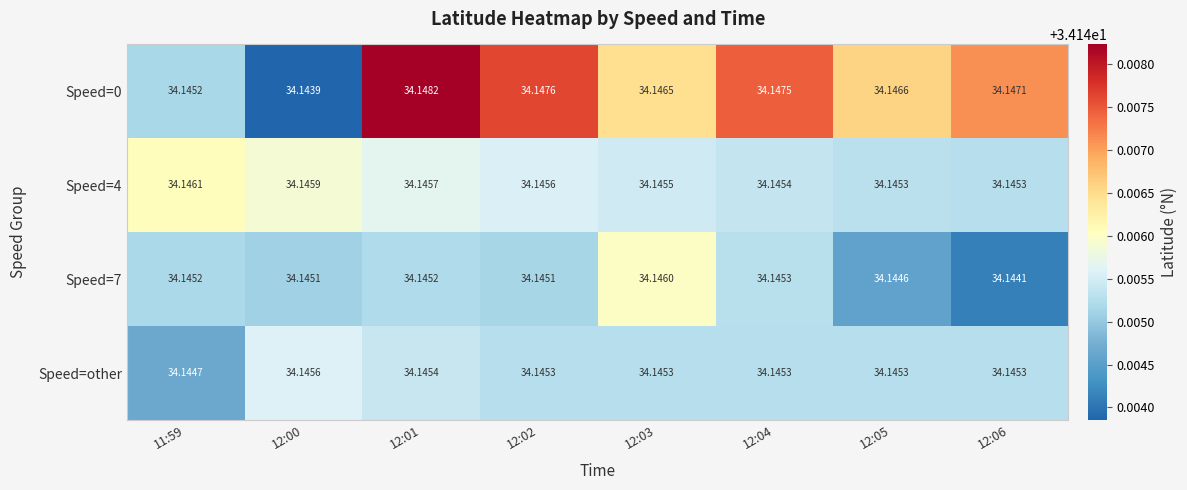

Is the value of Speed=0 at 12:01 greater than the value of Speed=4 at 12:06?

Yes